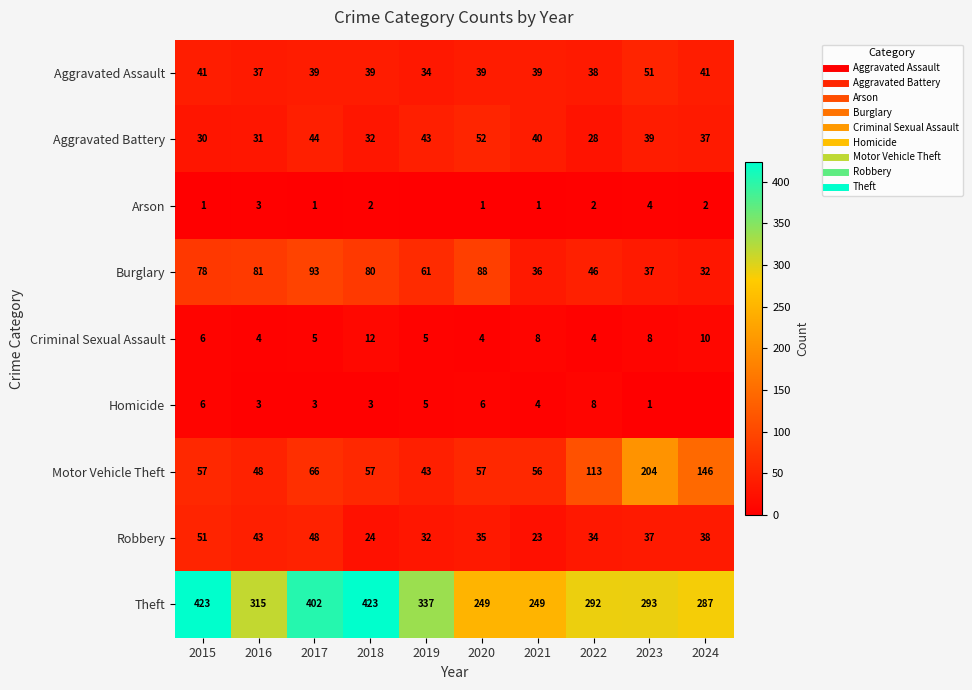

What is the spread (max minus min) of values at 2021?

248